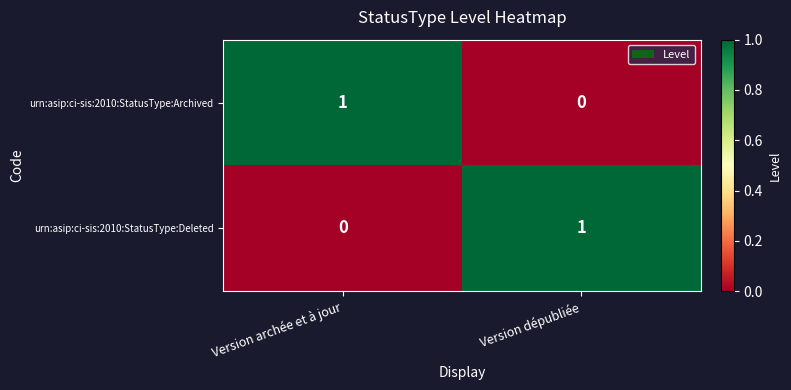

At which label is urn:asip:ci-sis:2010:StatusType:Archived closest to 0?

Version dépubliée